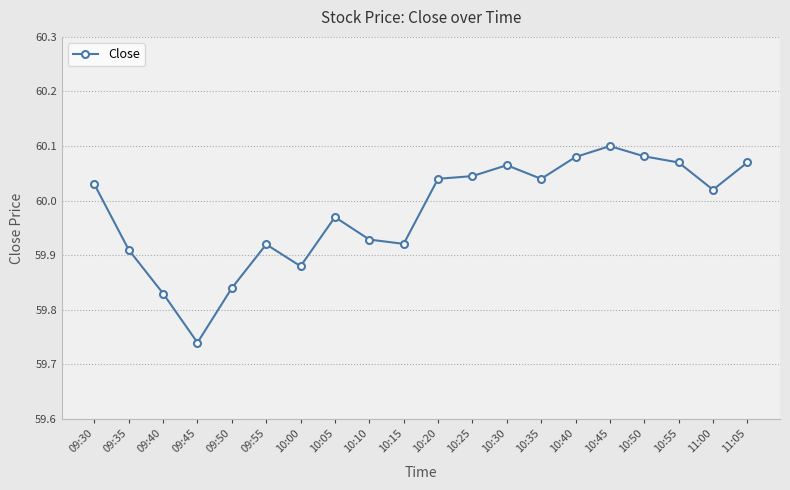

Where is the first local maximum?

09:55